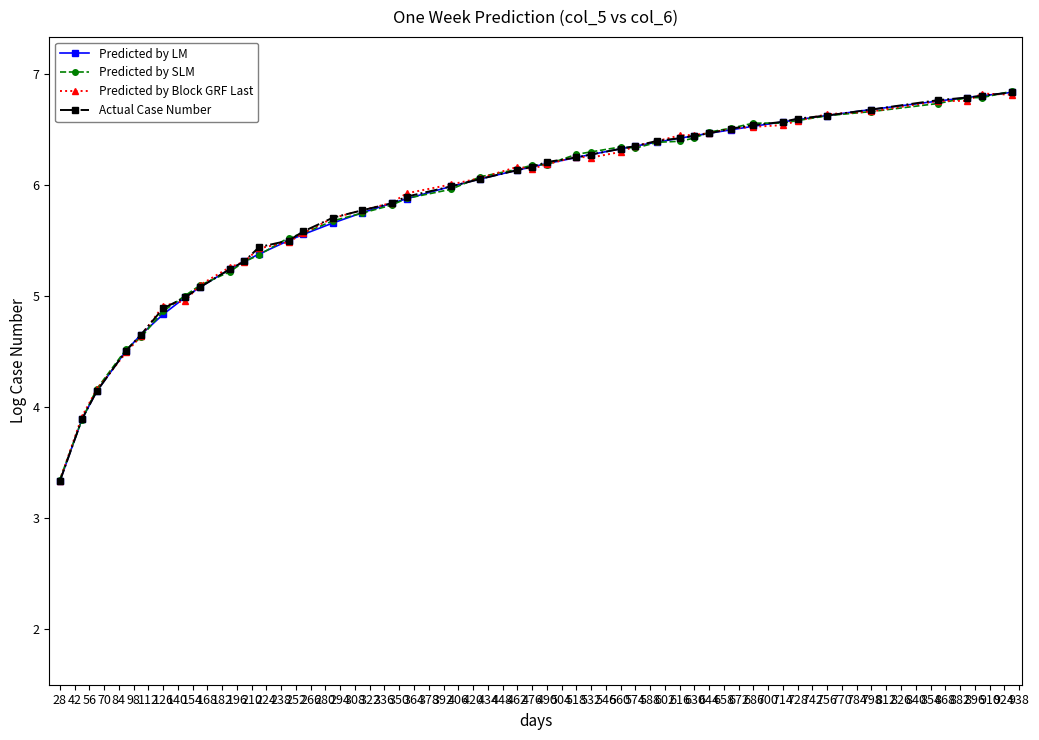

What is the maximum value shown in the chart?

6.8